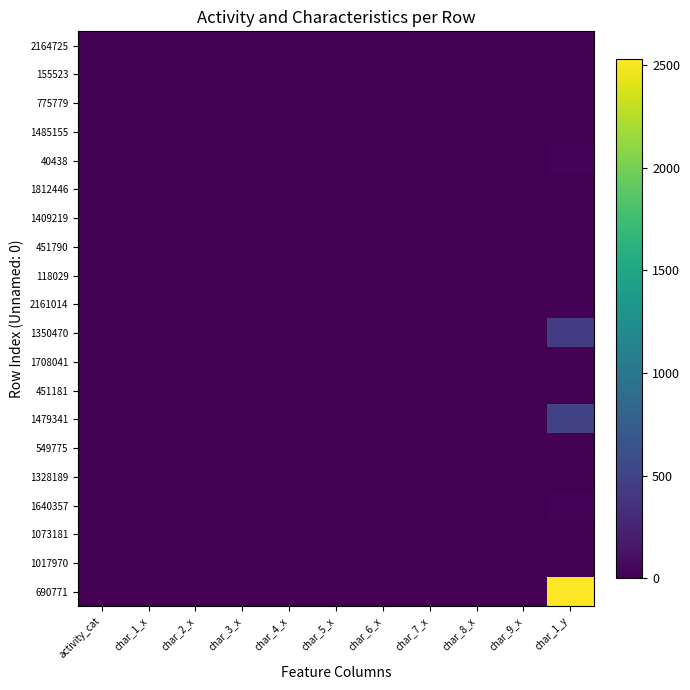

How many data points does each series have?

11